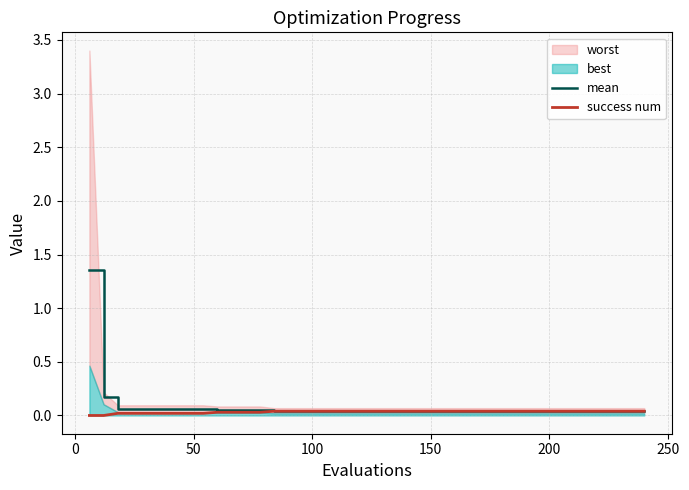

How many lines are shown in the chart?

2